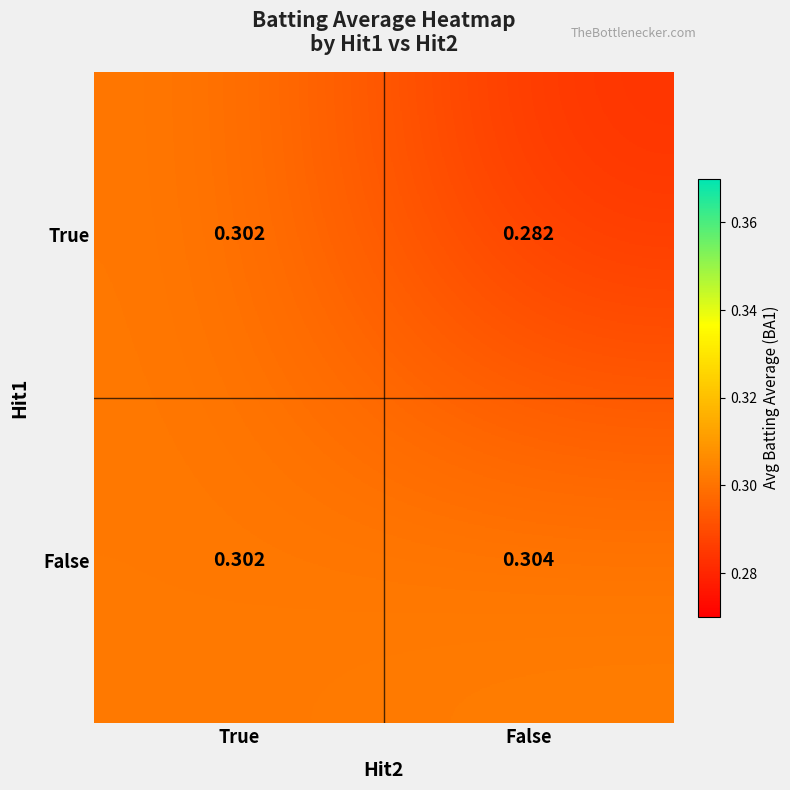

Which category has the lowest value in the False series?

True